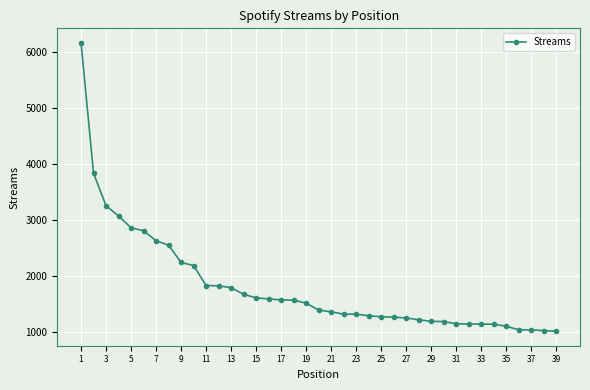

What is the value of the 29th point from the left?

1189